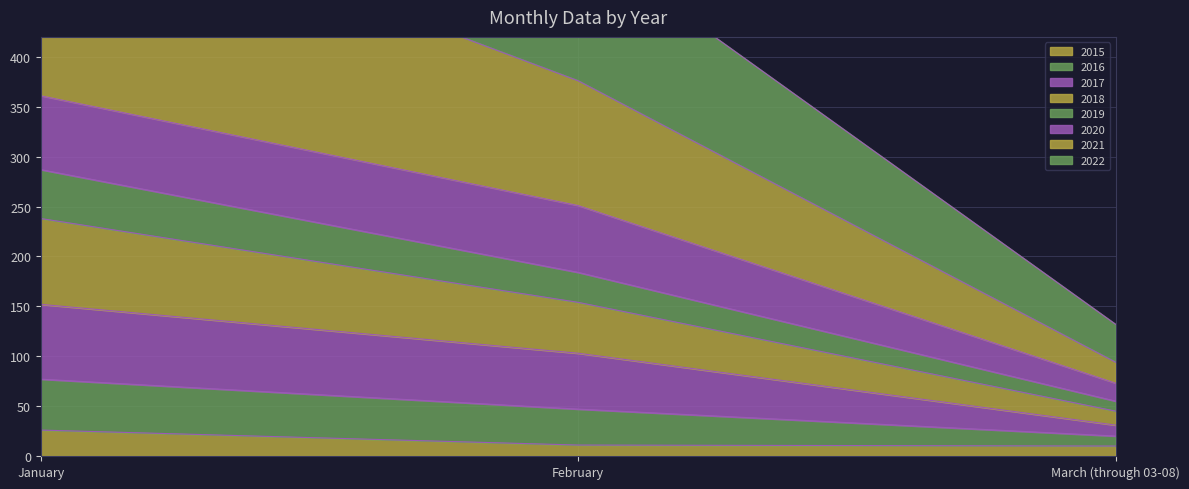

Is it true that 2015 equals 11 at February?

True